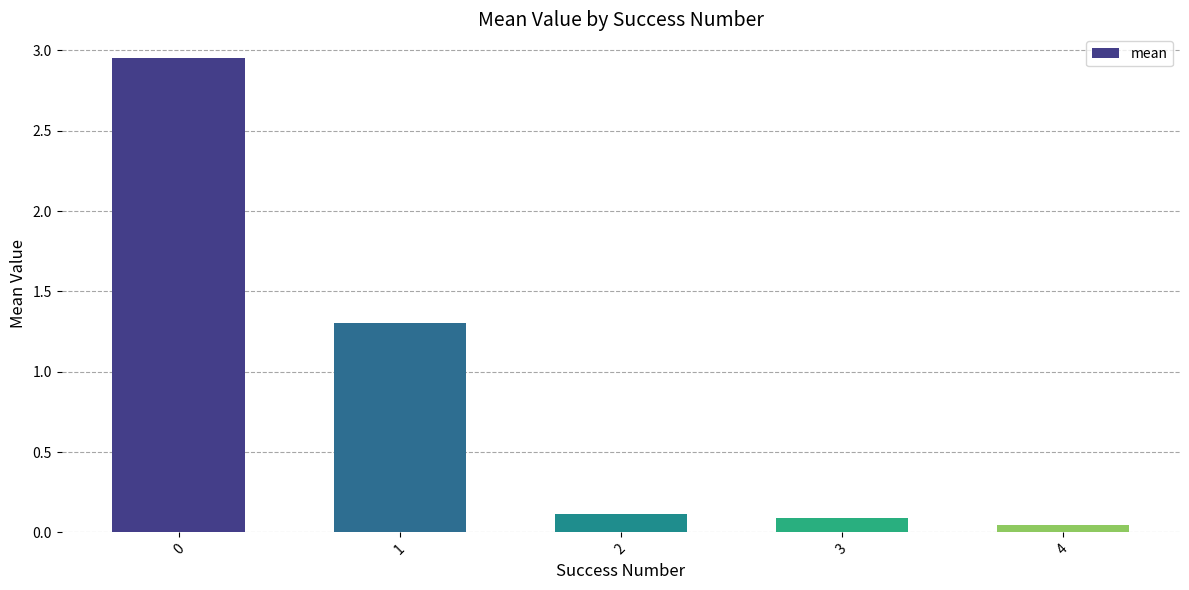

What is the change in value from 1 to 2?

-1.2